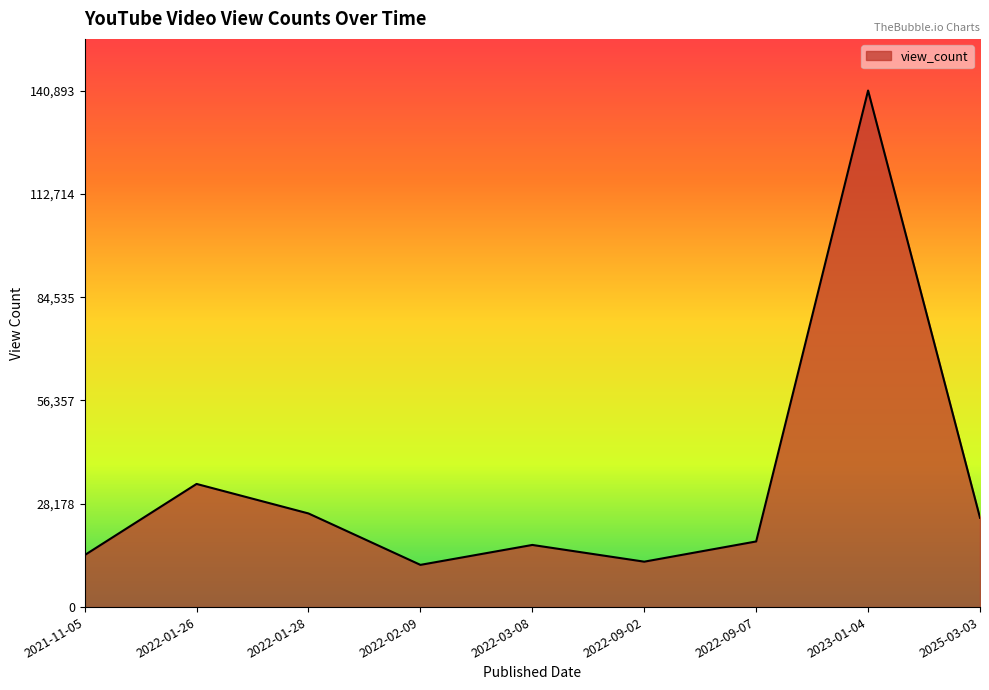

What is the difference between the values at 2023-01-04 and 2022-03-08?

123941